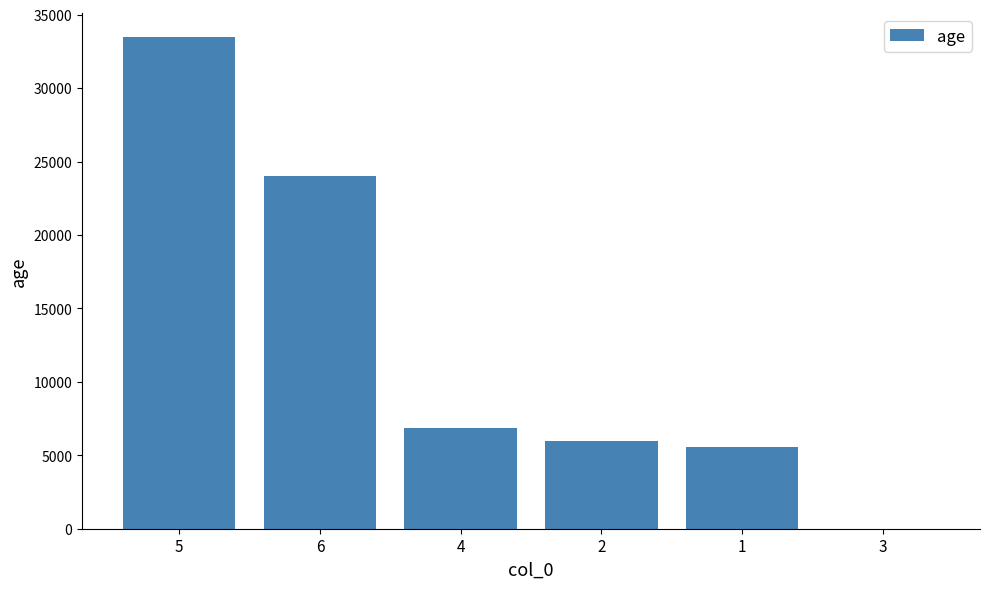

What is the change in value from 5 to 4?

-26607